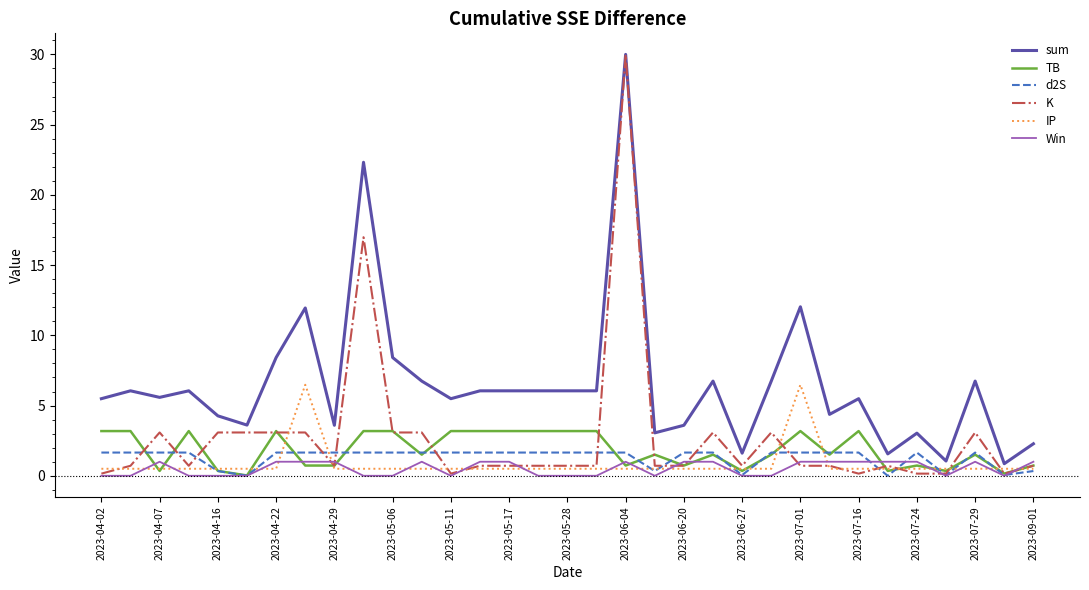

What is the maximum value for sum?

30.0